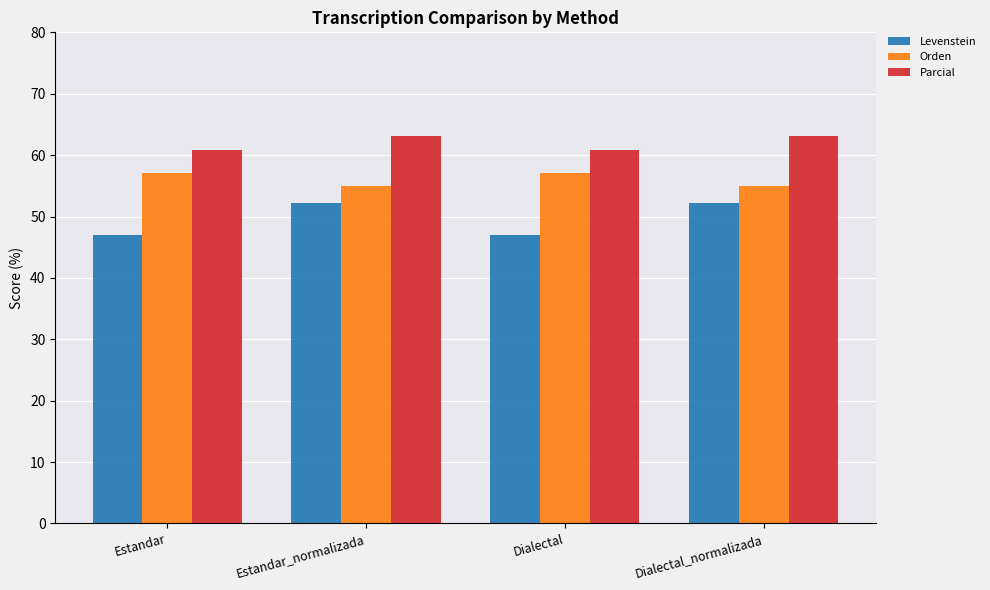

What are all the series names shown in the legend?

Levenstein, Orden, Parcial